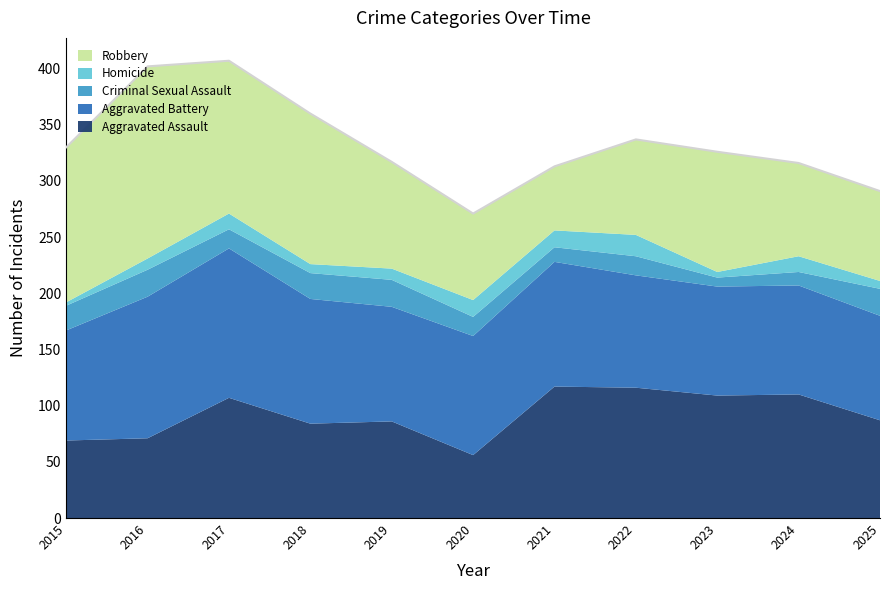

Is it true that Aggravated Assault equals 105 at 2015?

False